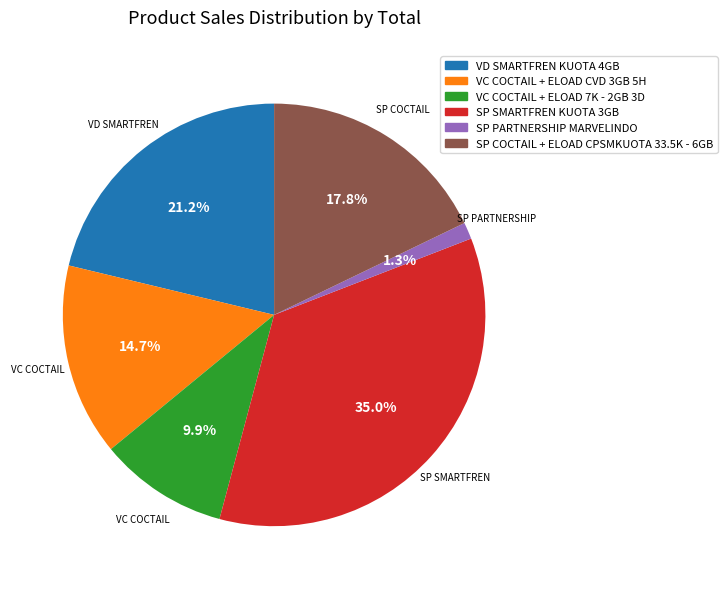

What is the smallest slice in the pie chart?

SP PARTNERSHIP MARVELINDO